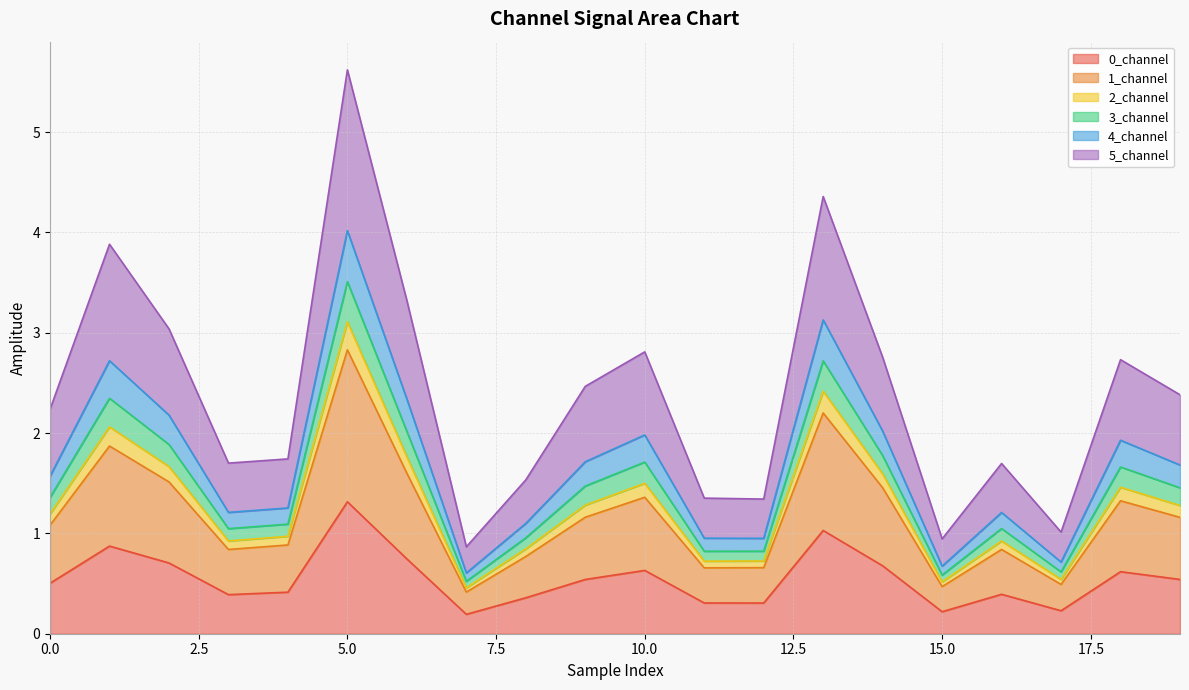

True or false: 2_channel has more than 1 interior local peaks.

True